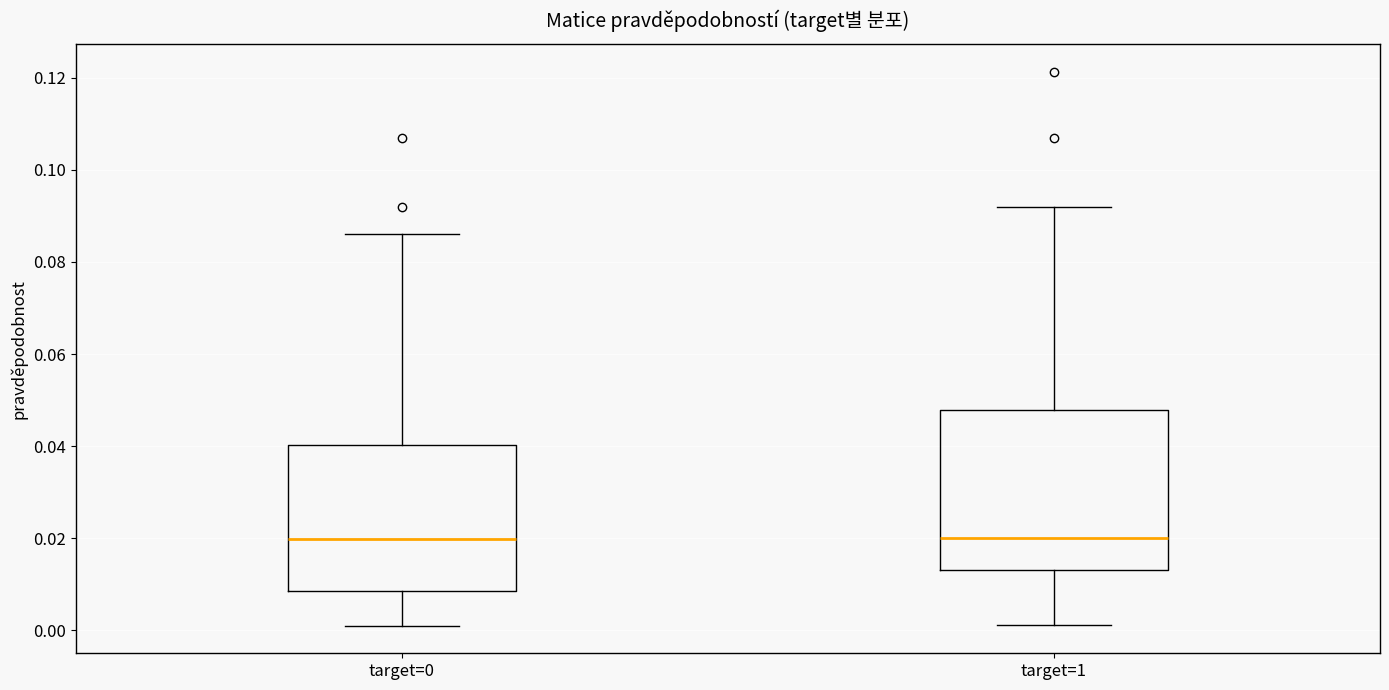

Reading left to right, read every box against the y-axis: the position of its median line, the range the box covers, and the ends of its whiskers. The values are not printed on the chart, so give them approximately, as read against the axis.

target=0: median 0.020, box 0.008 to 0.040, whiskers 0.002 to 0.086
target=1: median 0.020, box 0.014 to 0.048, whiskers 0.002 to 0.092